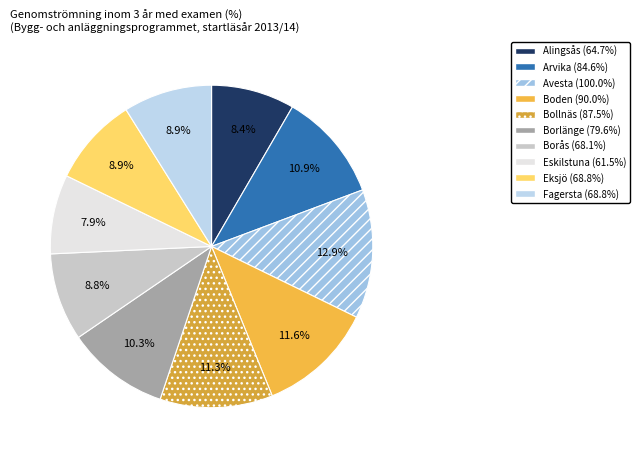

The Eksjö slice represents 1% of the pie. True or false?

False